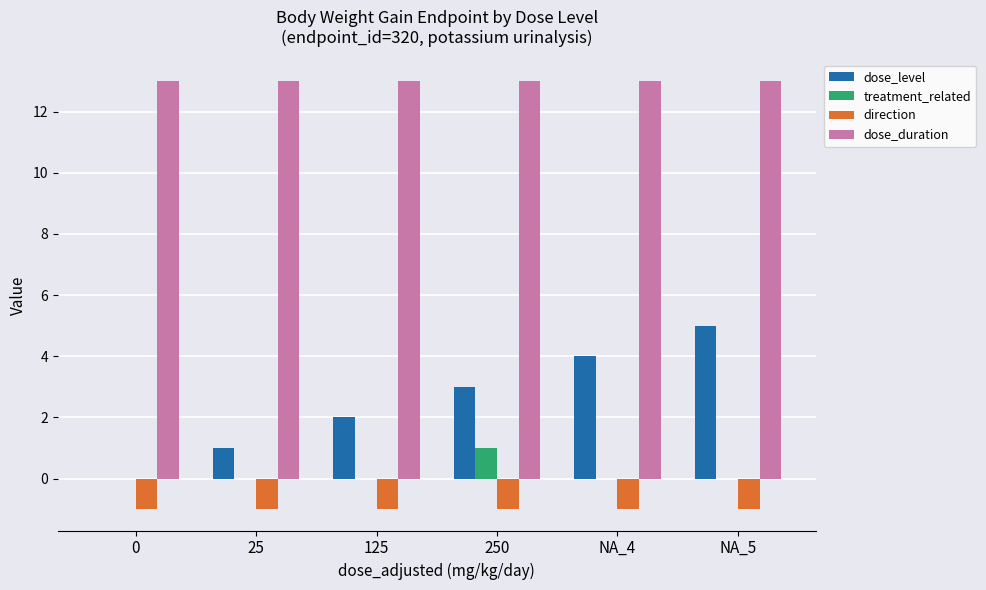

Is the value of dose_duration at 0 greater than the value of dose_level at 250?

Yes